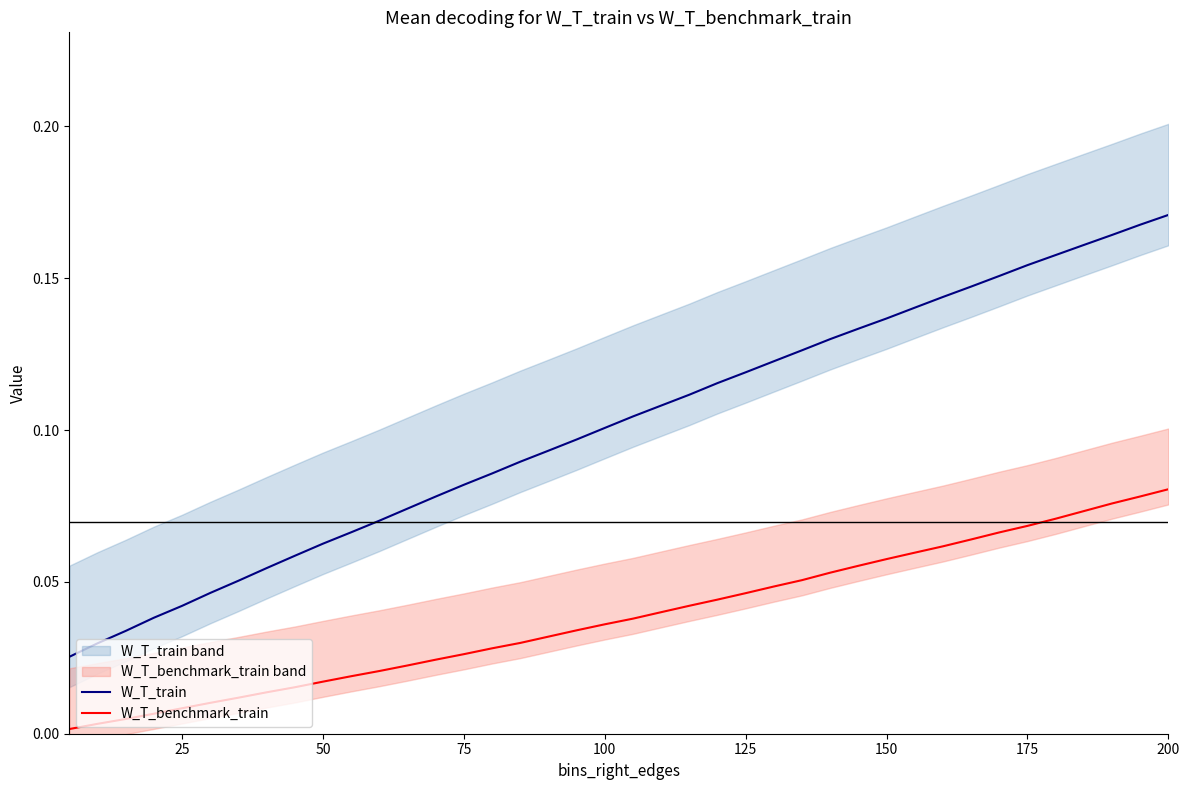

True or false: W_T_train and W_T_benchmark_train intersect in this chart.

False